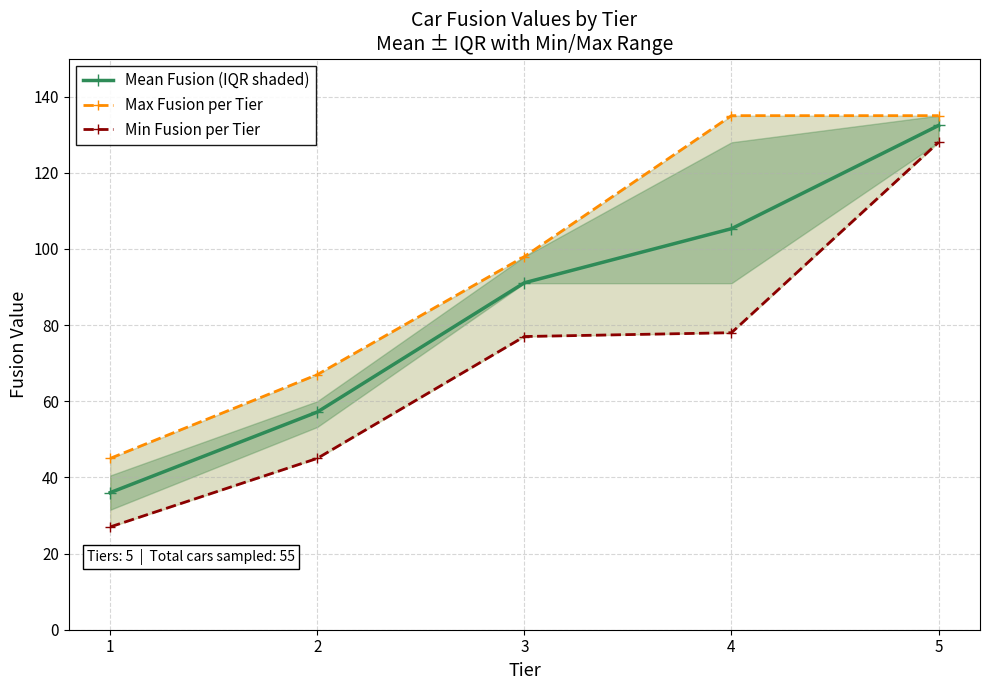

Which series has the largest range (max minus min)?

Min Fusion per Tier